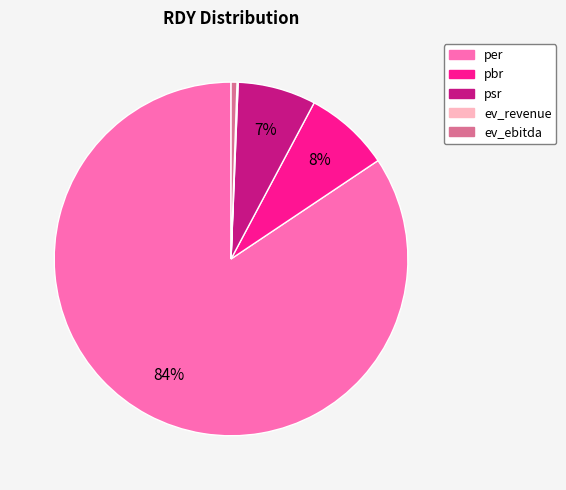

Which category has the biggest portion of the pie?

per